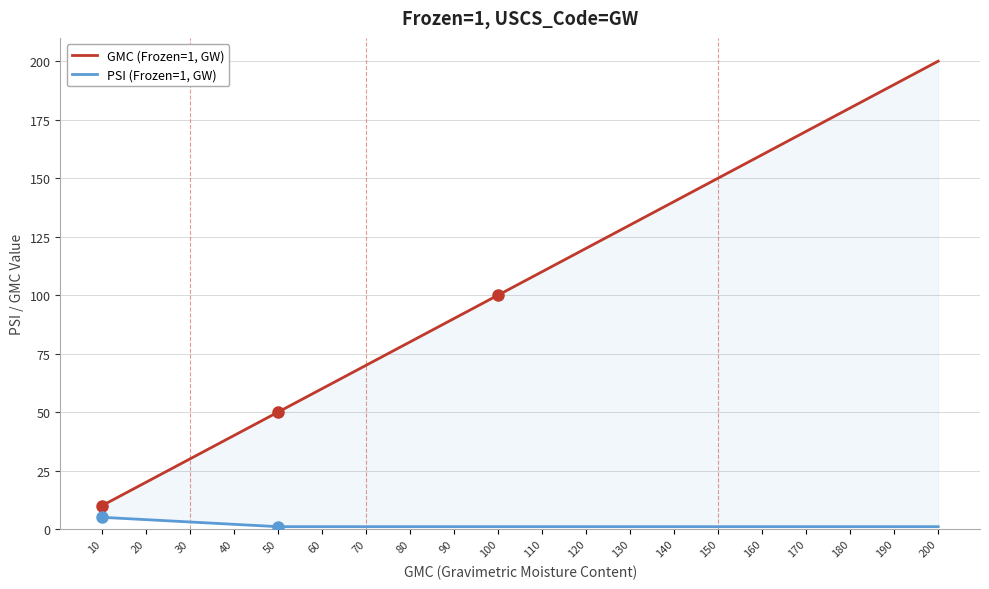

What is the total value across all series at 10?

15